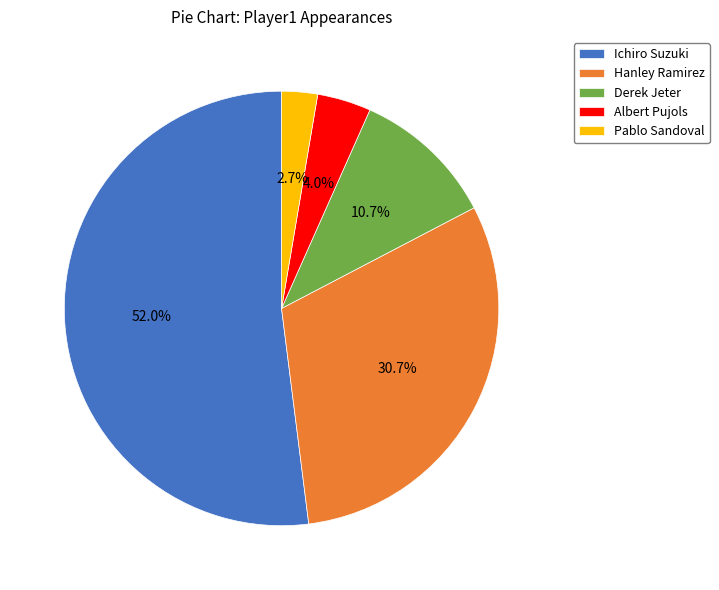

Rank the categories by value from lowest to highest.

Pablo Sandoval, Albert Pujols, Derek Jeter, Hanley Ramirez, Ichiro Suzuki